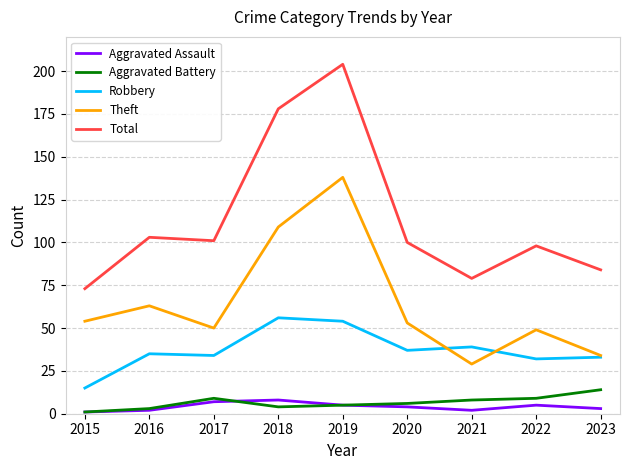

How many lines are shown in the chart?

5